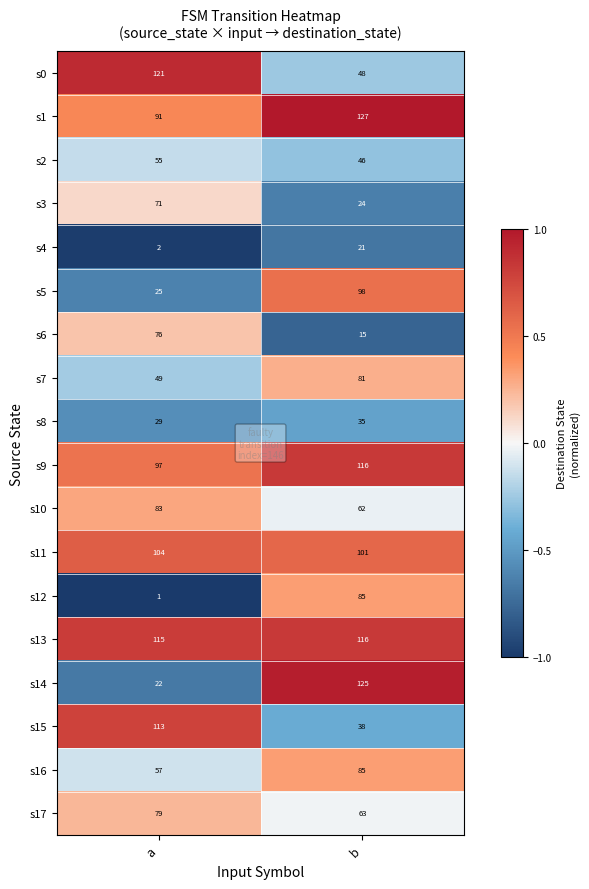

Is the value of s6 at b greater than the value of s13 at b?

No